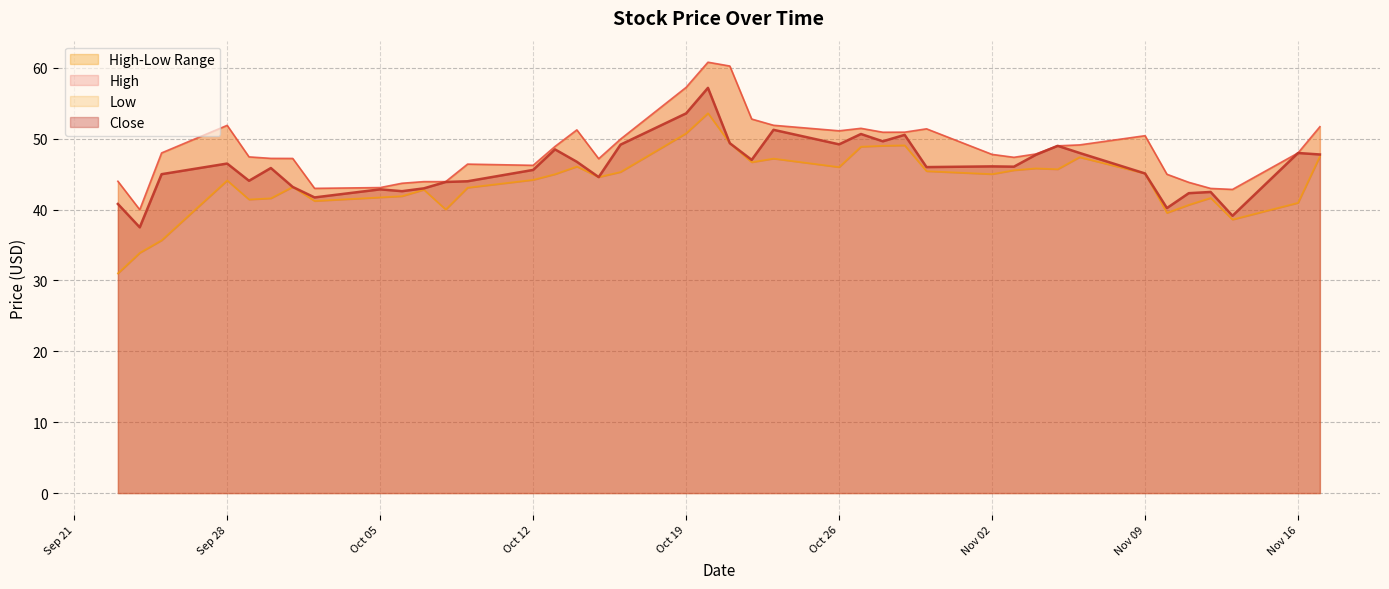

Is the value of Low at 2020-09-28 greater than the value of High at 2020-10-13?

No